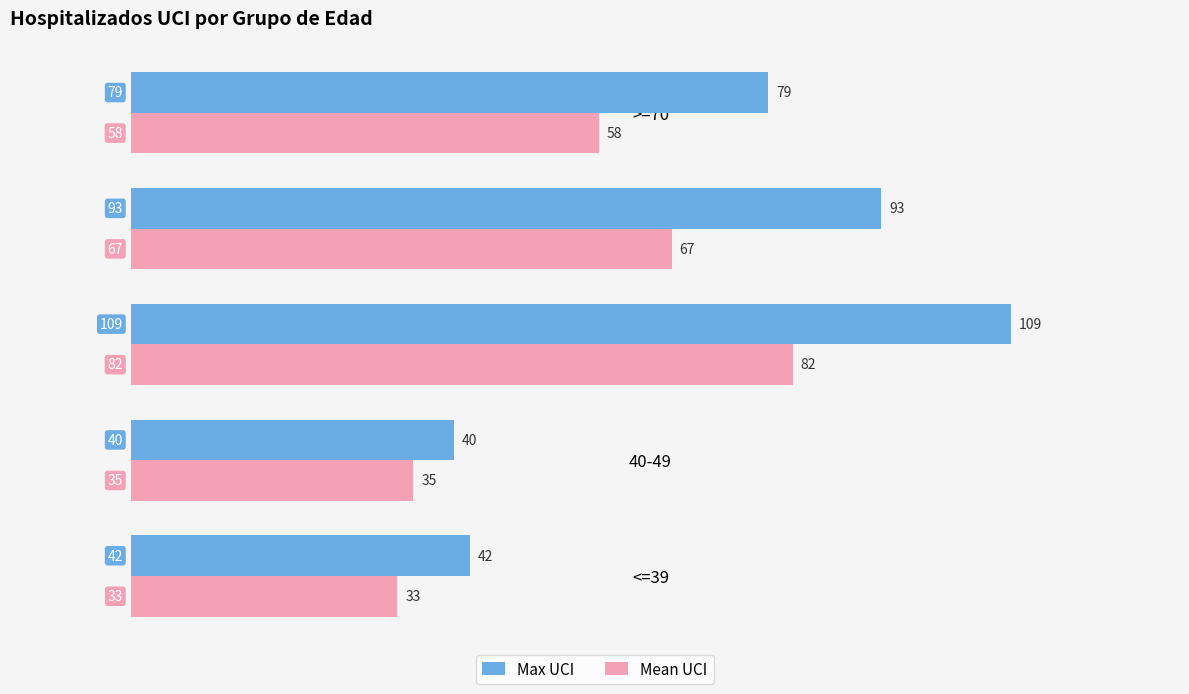

What are all the series names shown in the legend?

Max UCI, Mean UCI